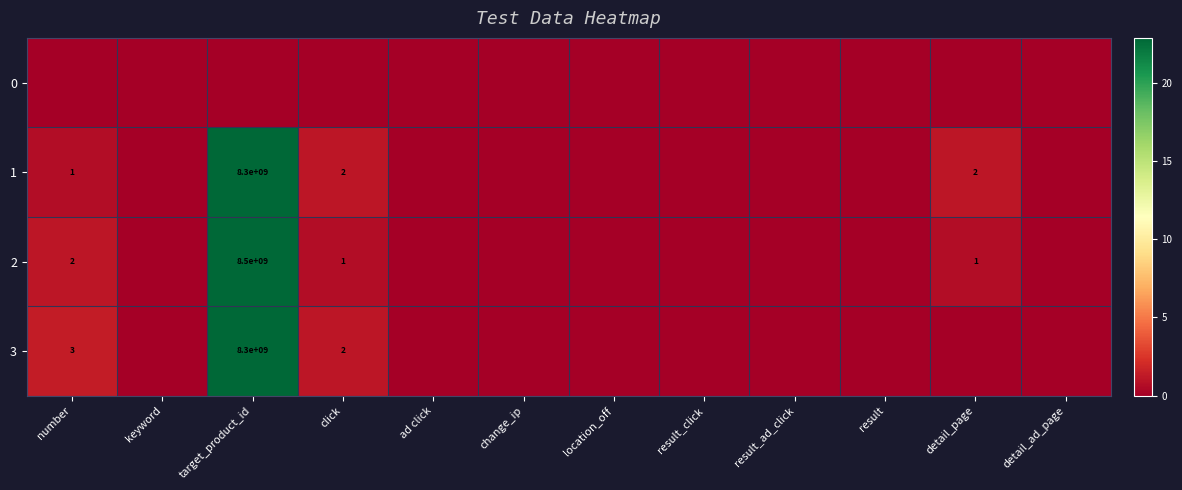

True or false: 3 has a value of 3 at number.

True